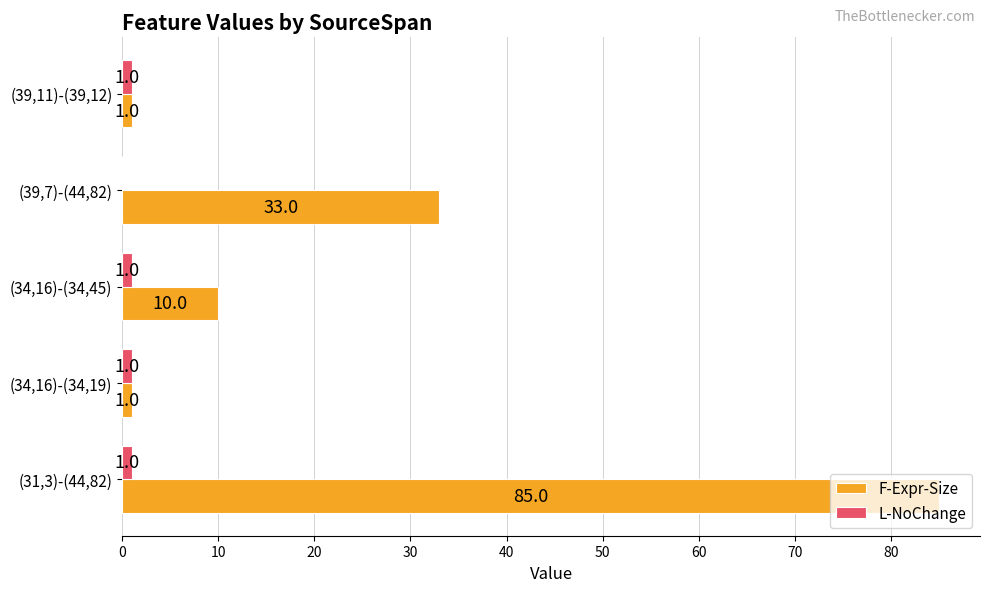

What are all the series names shown in the legend?

F-Expr-Size, L-NoChange